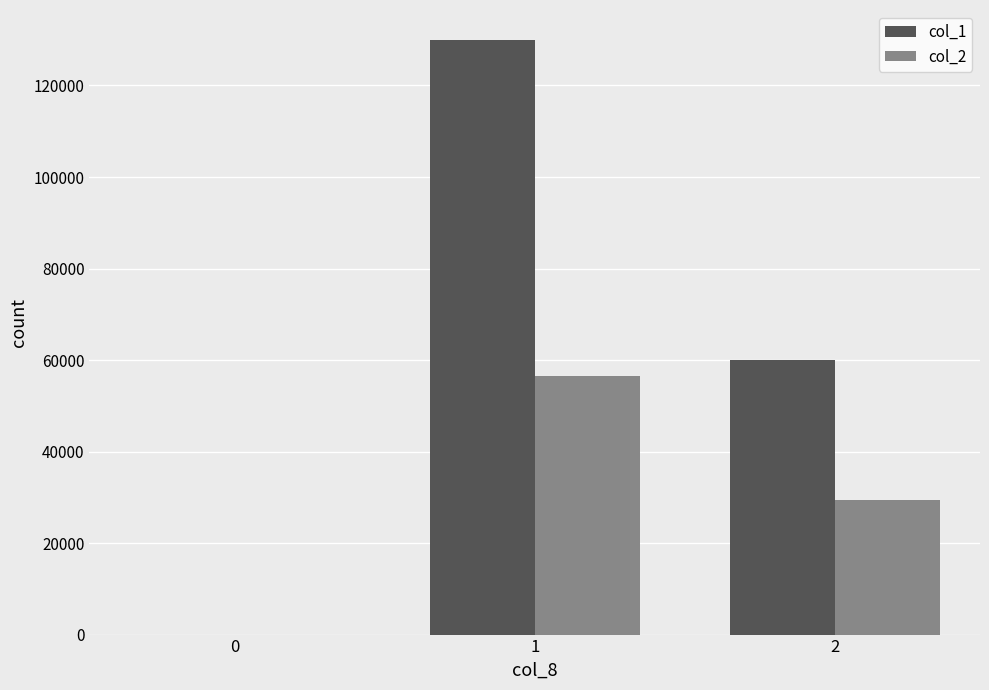

How many values in col_2 are above zero?

2